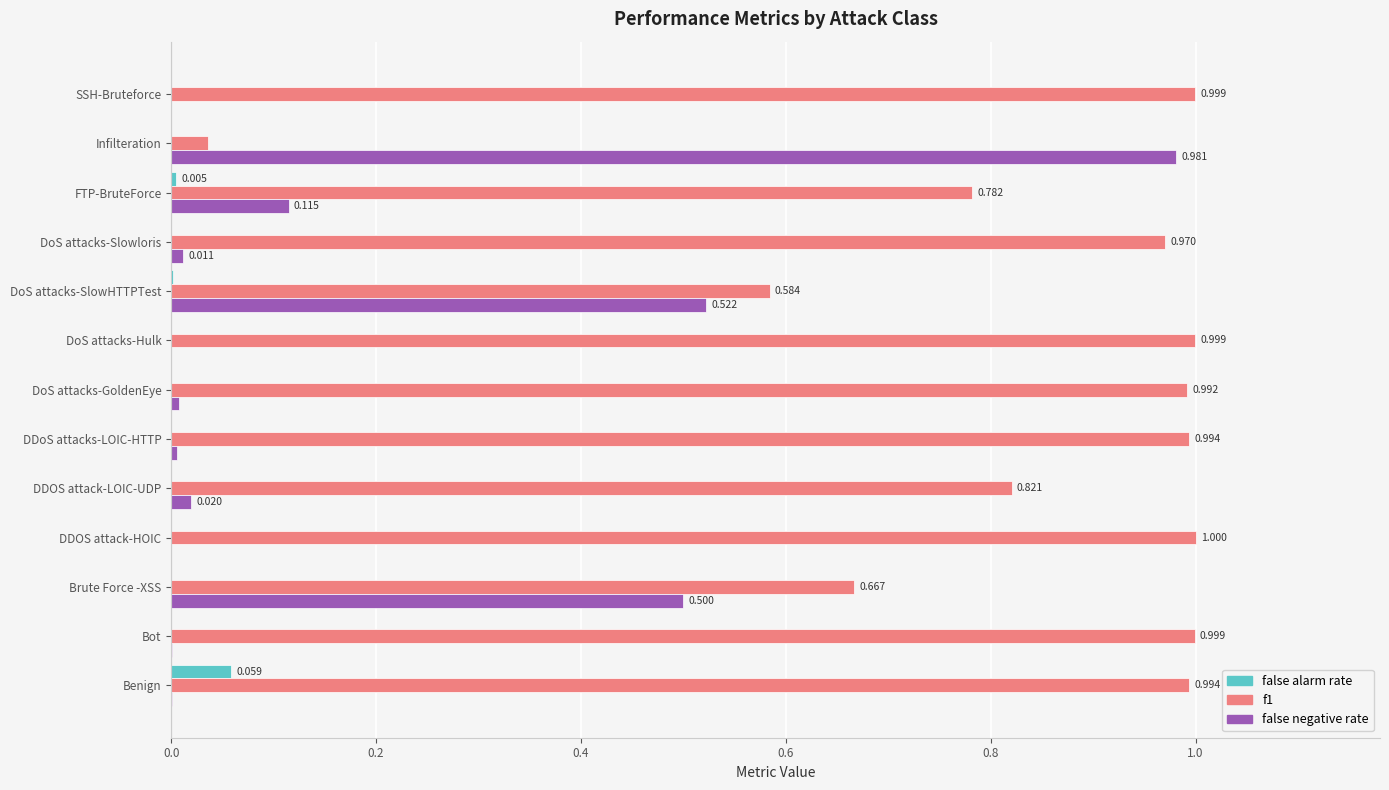

Where is f1 nearest to the value 0?

Infilteration